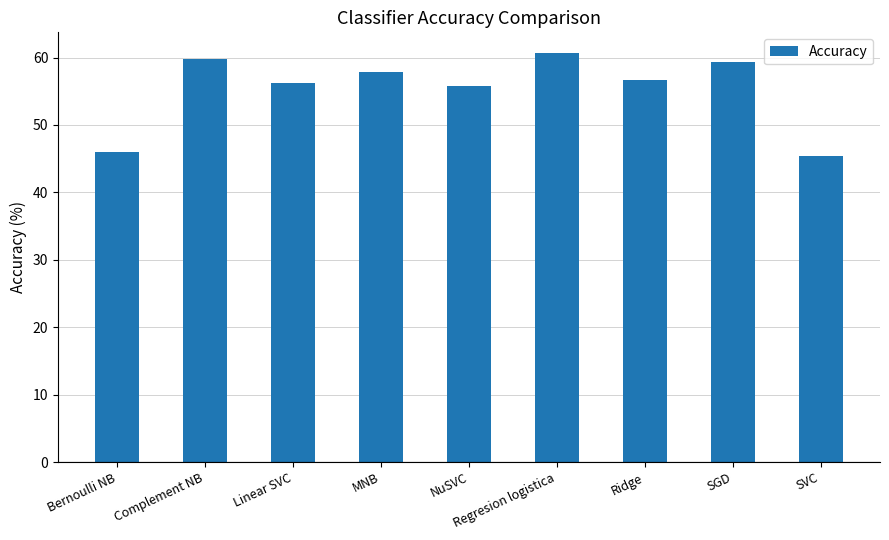

Approximately how many times larger is the value at Regresion logistica compared to NuSVC?

1.1